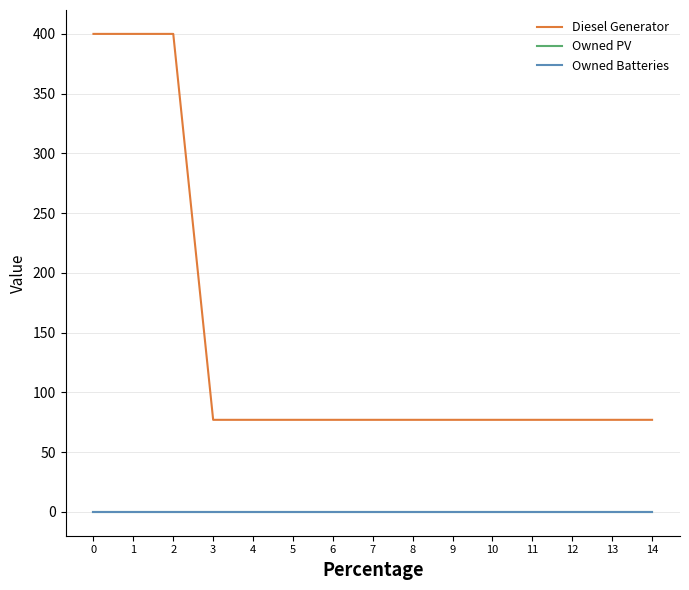

What is the difference between the highest and lowest values at 13?

77.0